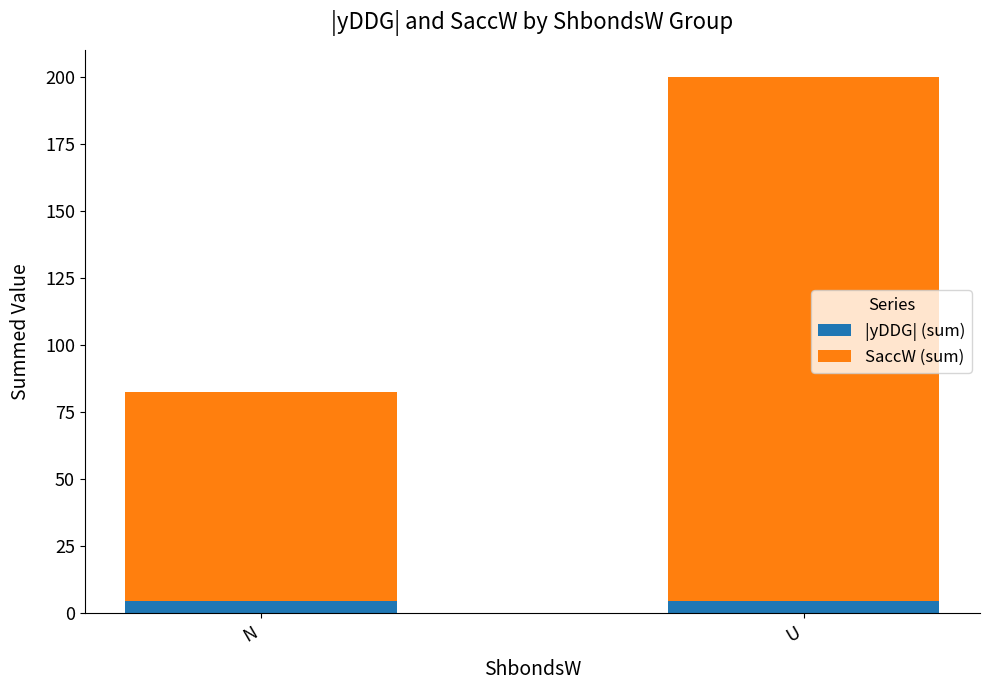

Reading right to left, what are the values for |yDDG| (sum)?

4.7	4.7